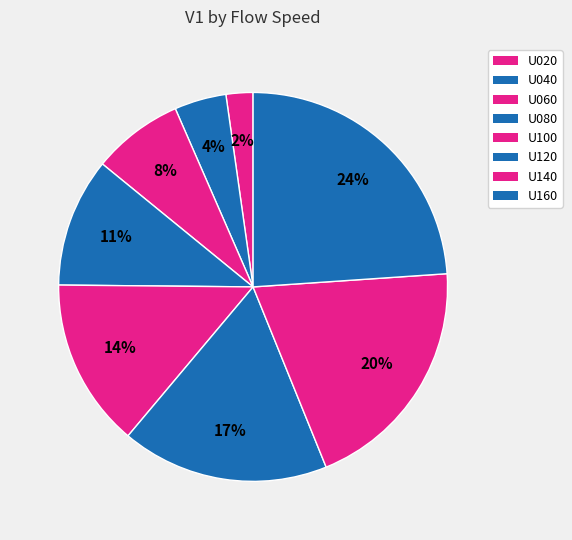

To the nearest percent, what portion does U020 represent?

2%